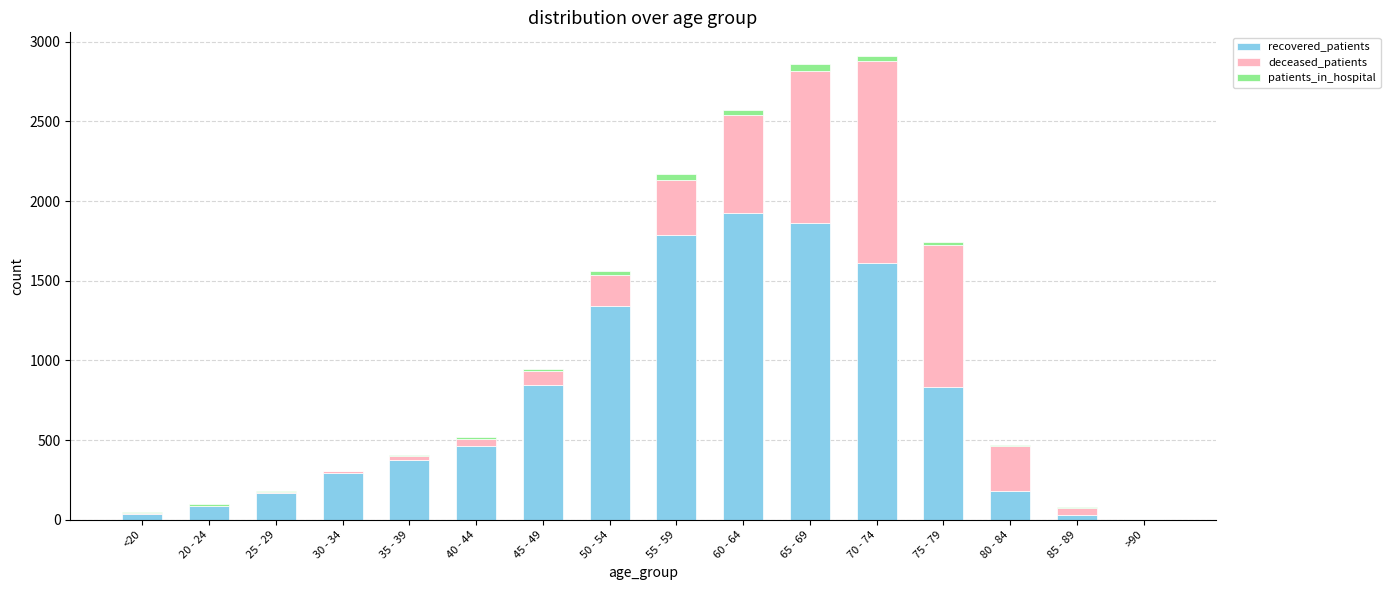

What is the sum of all recovered_patients values?

11840